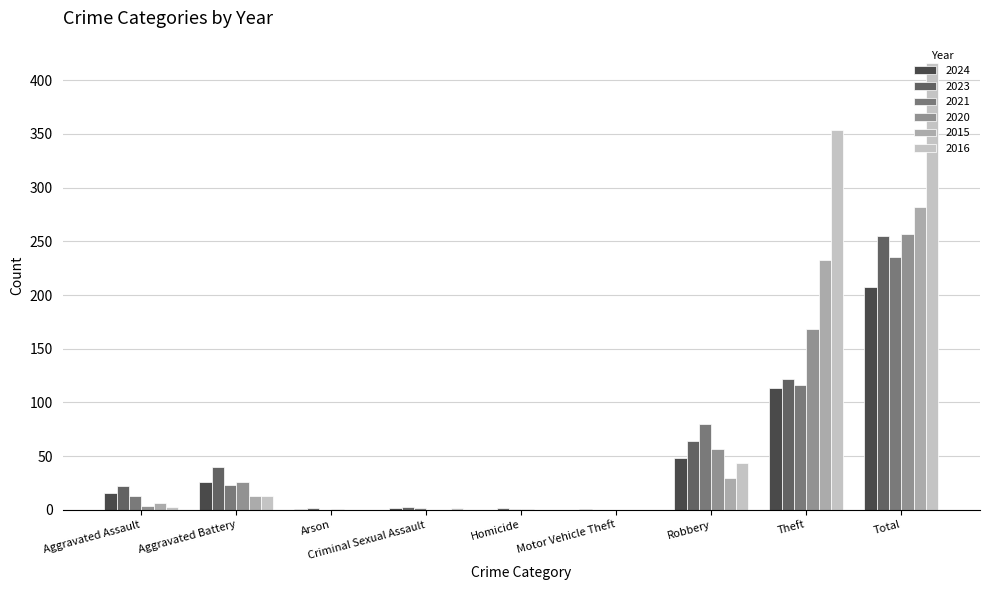

What is the difference between the maximum and minimum values in the 2021 series?

235